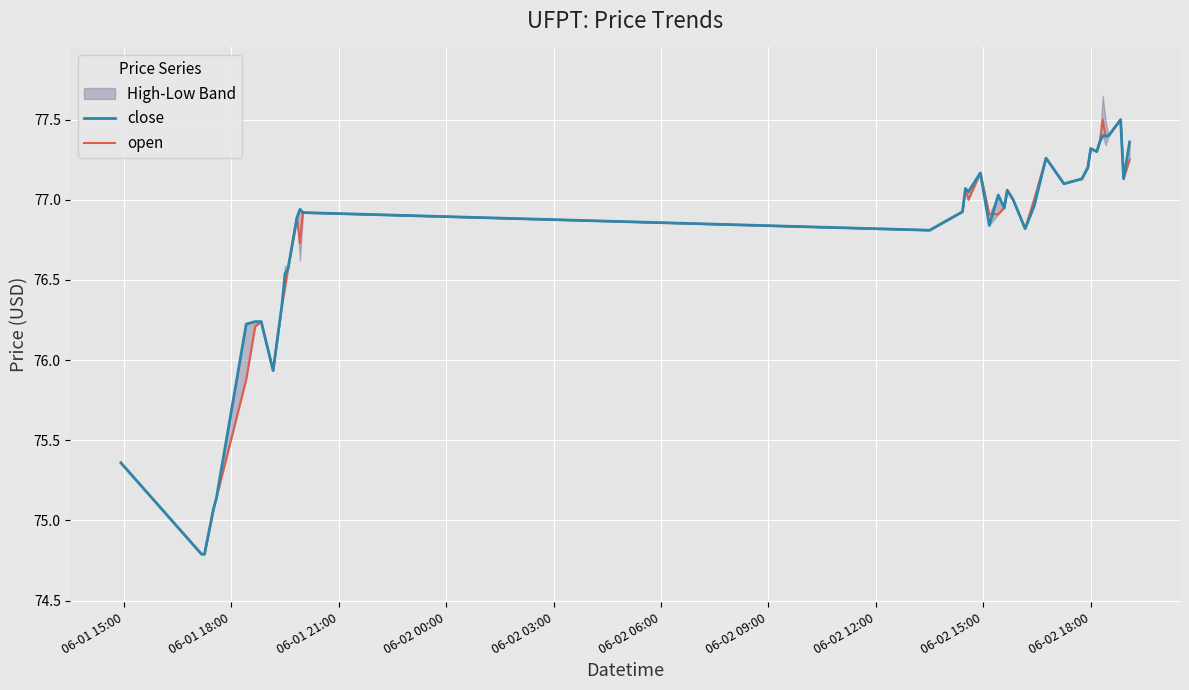

What is the minimum value for open?

74.8